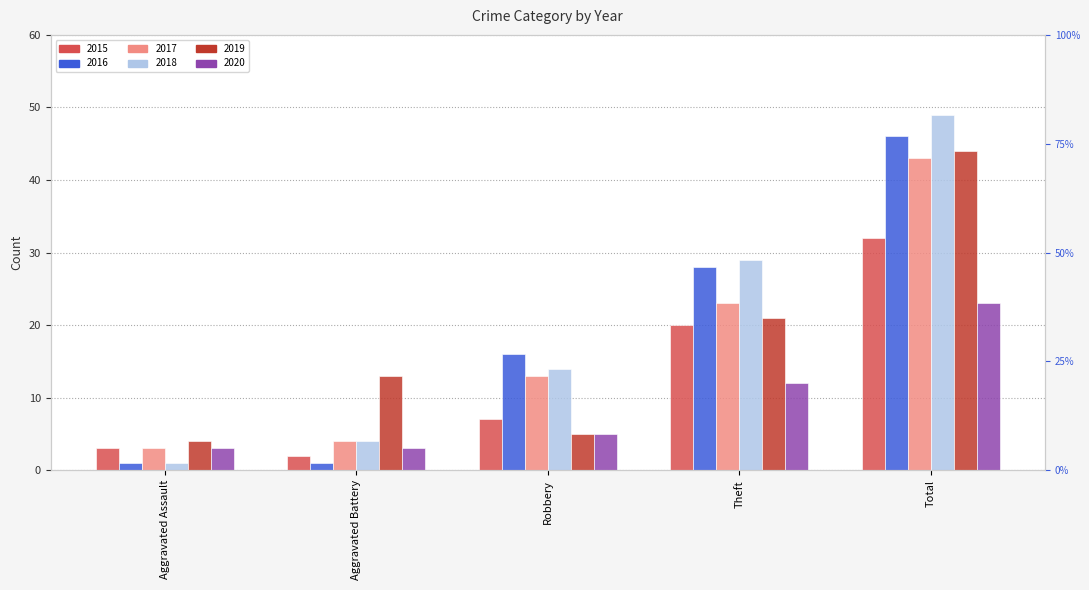

Which series has the widest spread of values?

2018